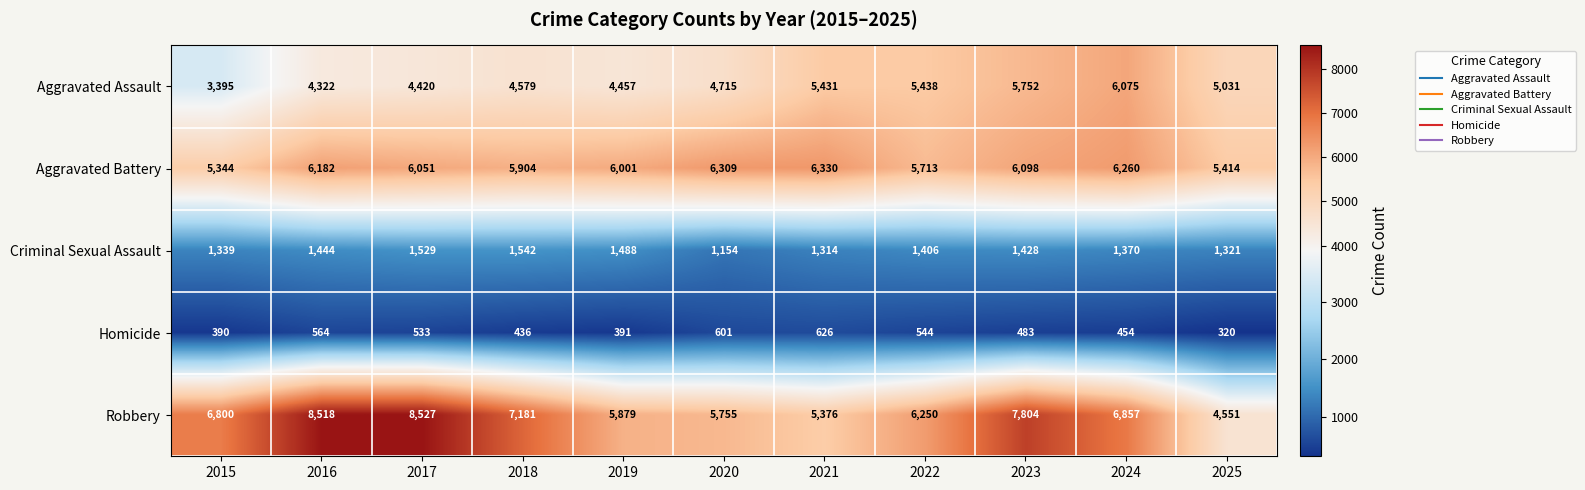

What is the smallest value displayed?

320